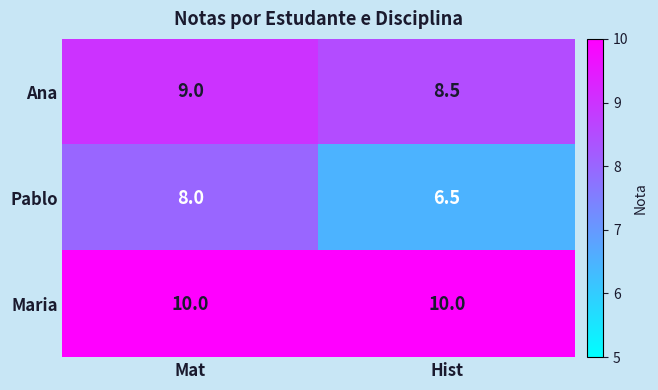

Reading left to right, transcribe all the data shown in this chart.

Ana: 9.0	8.5
Pablo: 8.0	6.5
Maria: 10.0	10.0